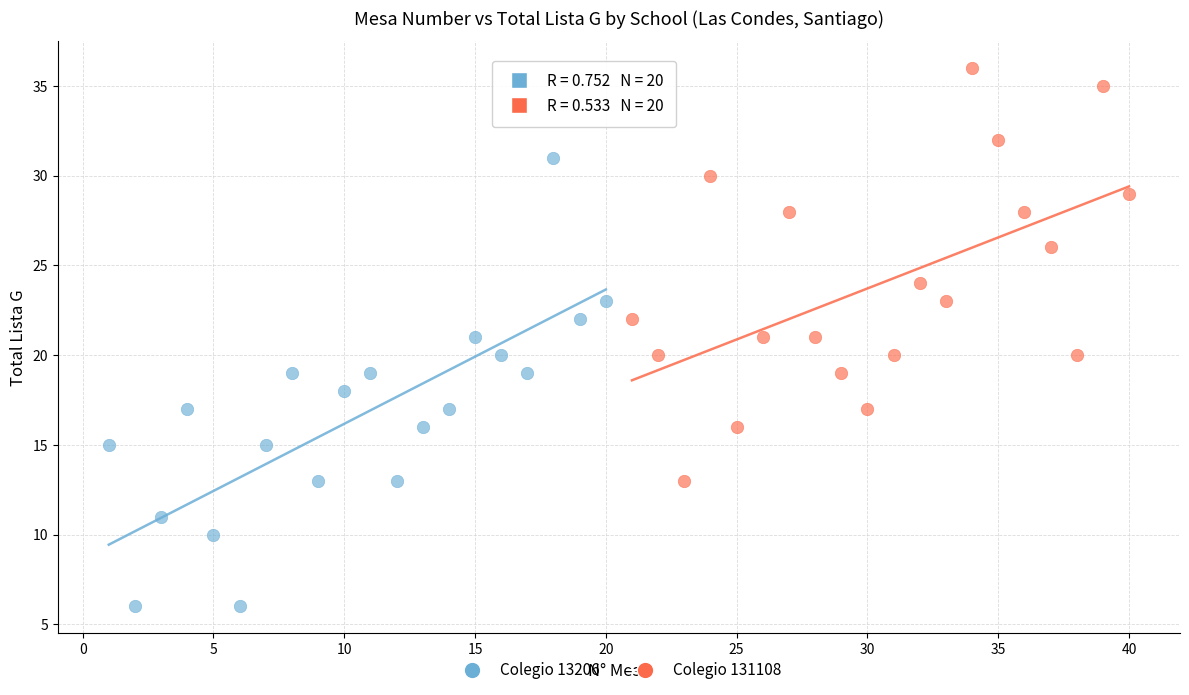

What are all the series names shown in the legend?

Colegio 13206, Colegio 131108